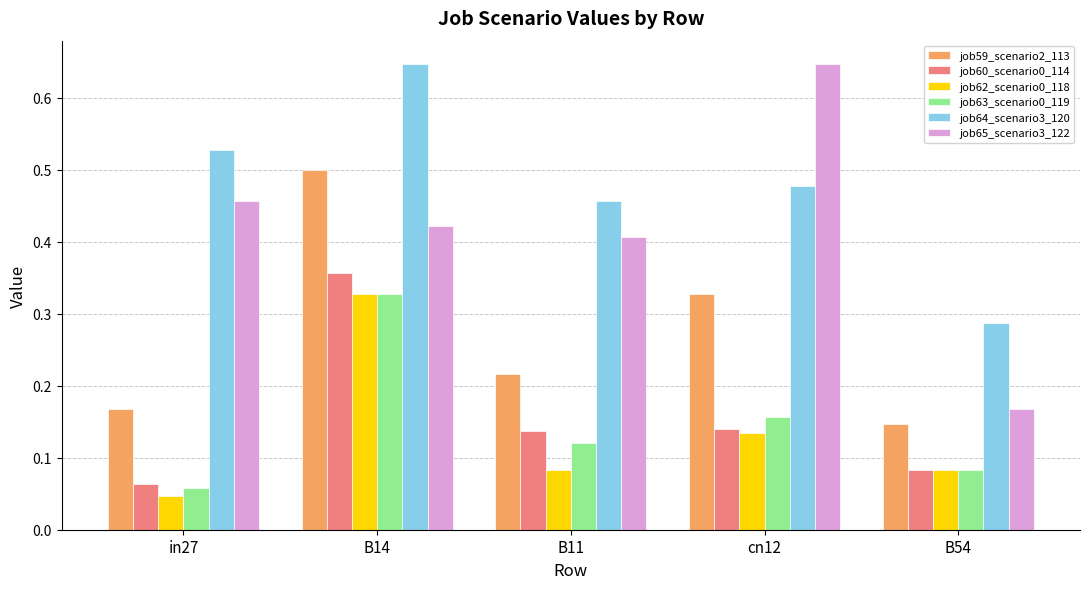

At which category does the chart reach its minimum across all series?

in27